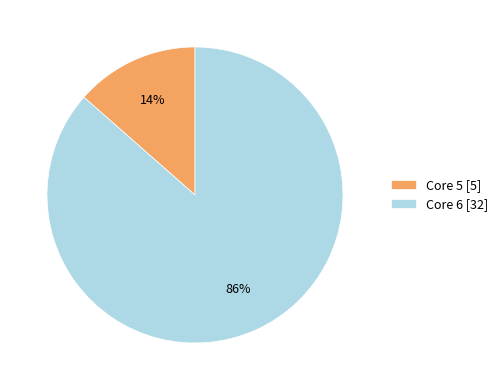

Which slice is the smallest?

Core 5 [5]